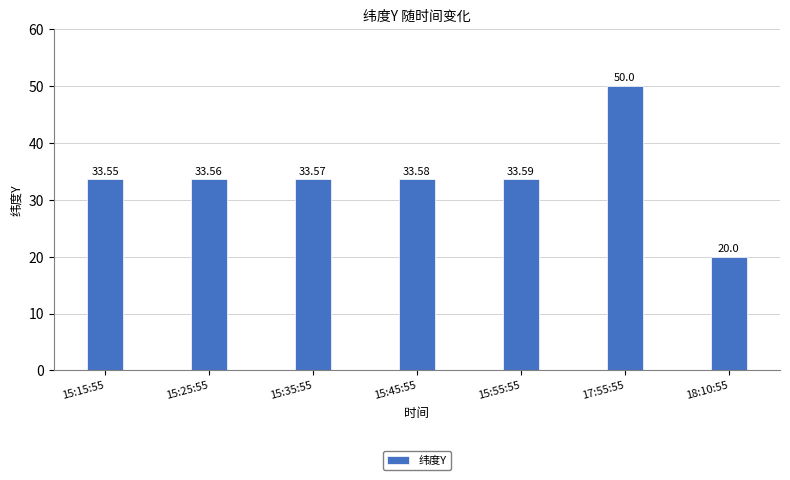

Count the number of values greater than 33.

6